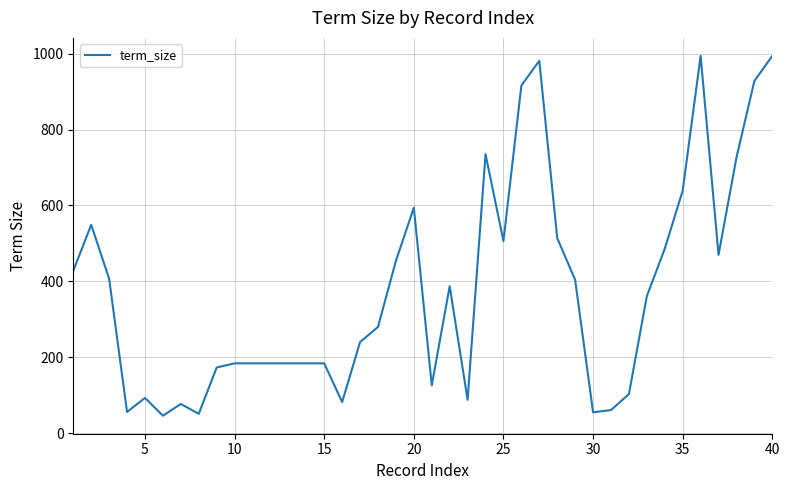

What is the minimum value shown in the chart?

46